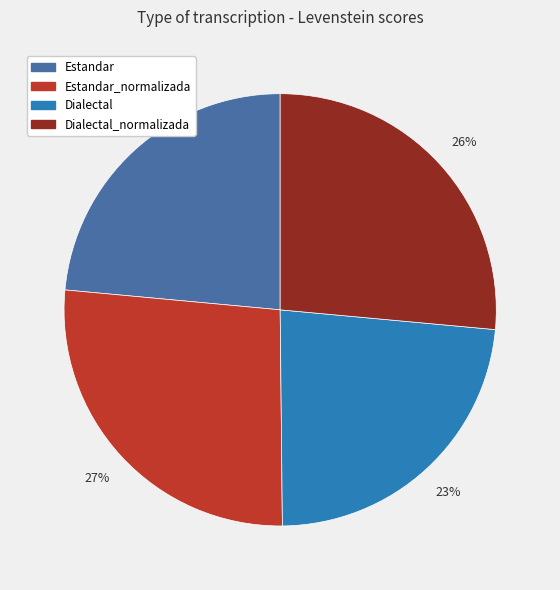

The Dialectal slice represents 31% of the pie. True or false?

False